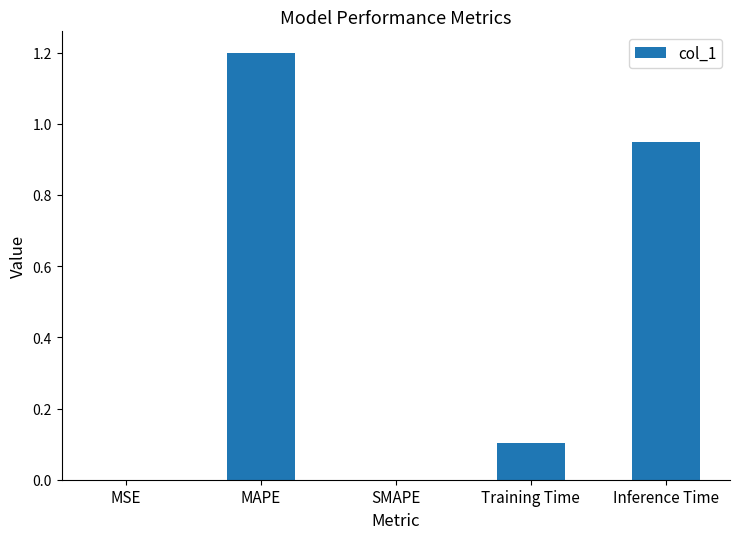

The value at SMAPE is 0.7. True or false?

False